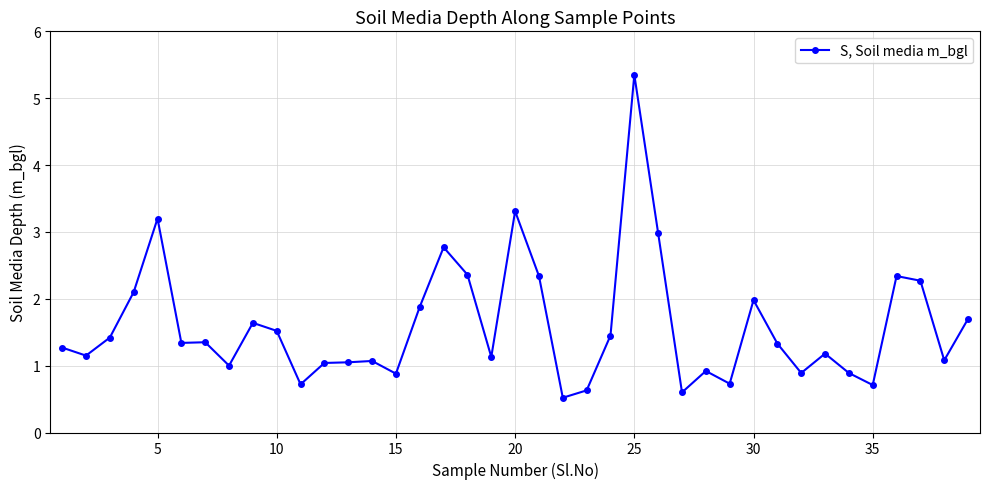

What is the value of the 19th point from the left?

1.1